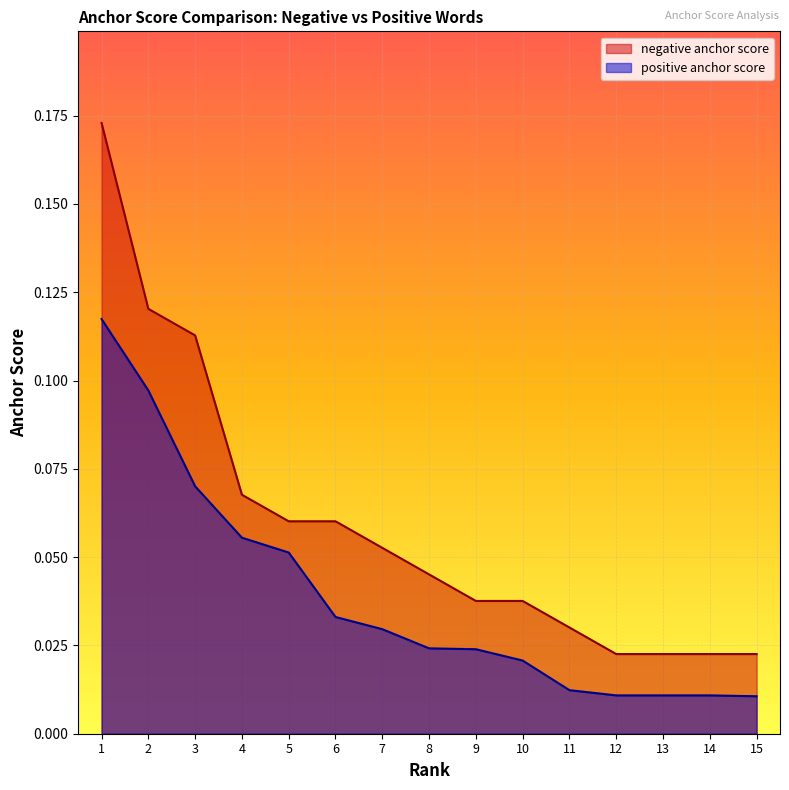

Reading left to right, list all the values displayed in this chart.

negative anchor score: 0.2	0.1	0.1	0.1	0.1	0.1	0.1	0.0	0.0	0.0	0.0	0.0	0.0	0.0	0.0
positive anchor score: 0.1	0.1	0.1	0.1	0.1	0.0	0.0	0.0	0.0	0.0	0.0	0.0	0.0	0.0	0.0